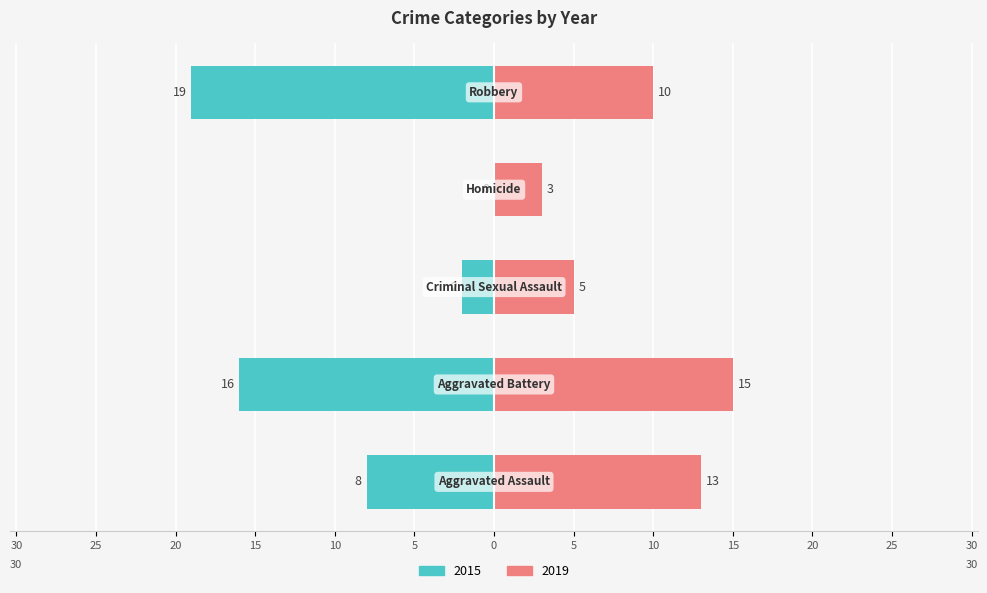

The 2015 series shows -3 at Criminal Sexual Assault. True or false?

False